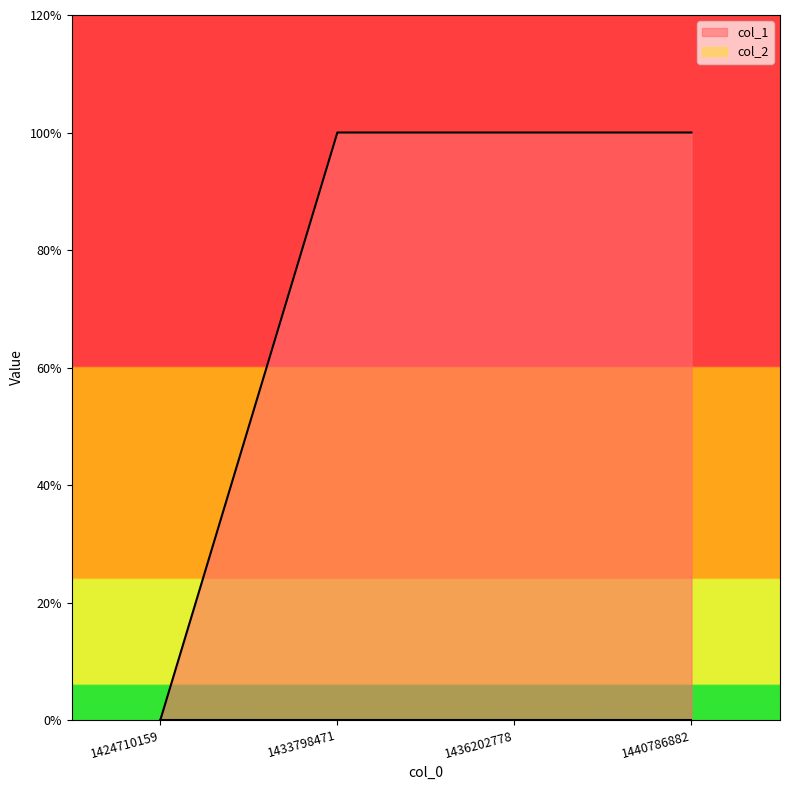

What is the value of the 2nd point from the left?

1